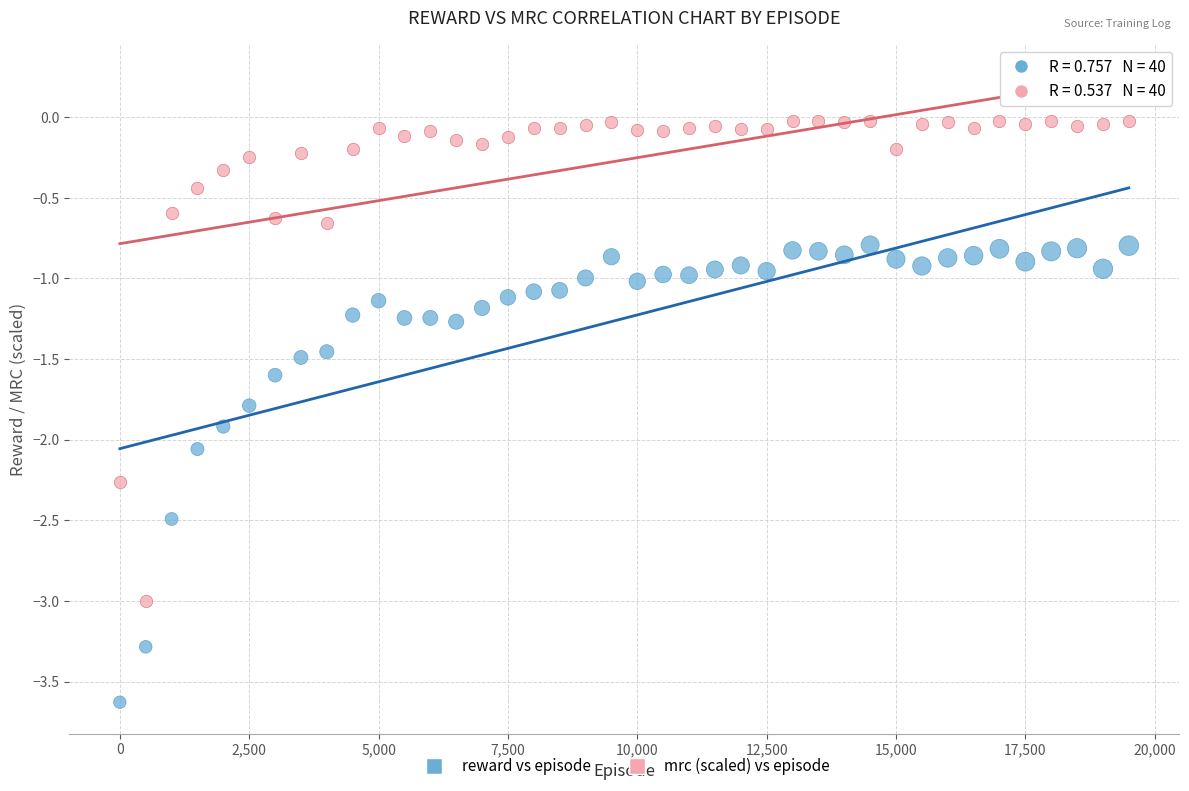

Which series contains the lowest Y value?

reward vs episode